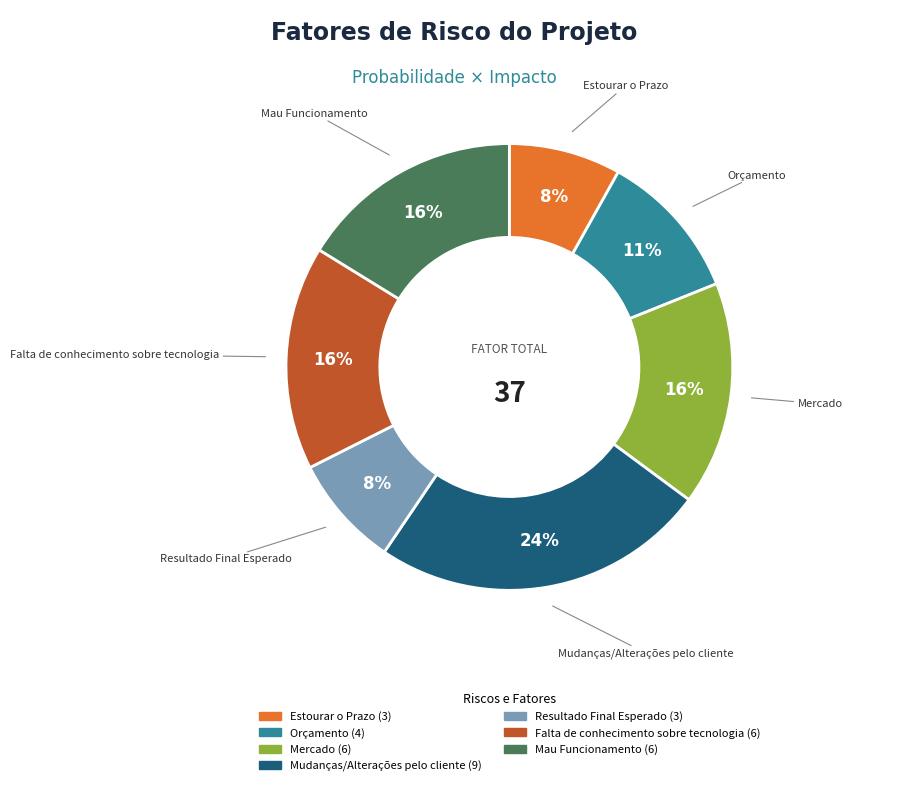

Is there any slice that represents more than half of the pie?

No